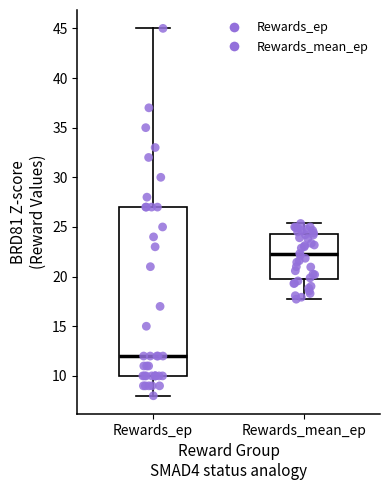

Comparing the boxes themselves (not the whiskers), which one is the tallest?

Rewards_ep